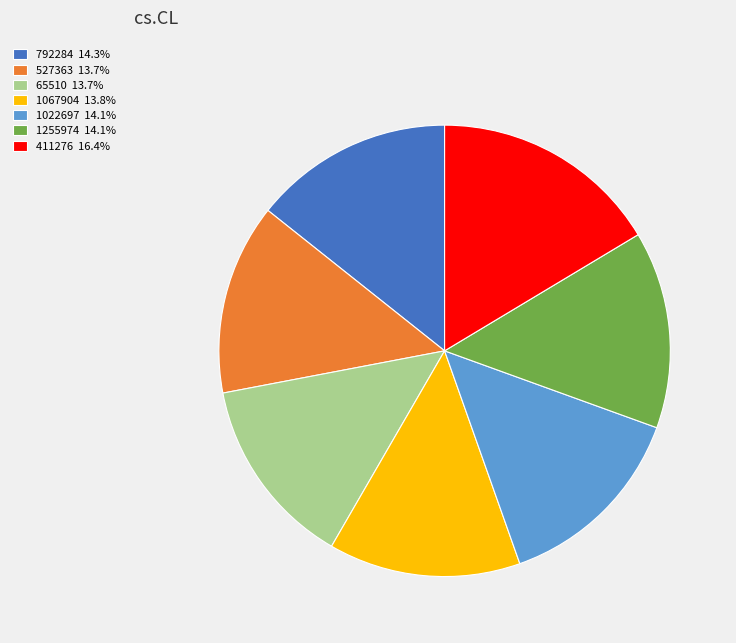

Combined, do 1255974 and 411276 account for over 50%?

No